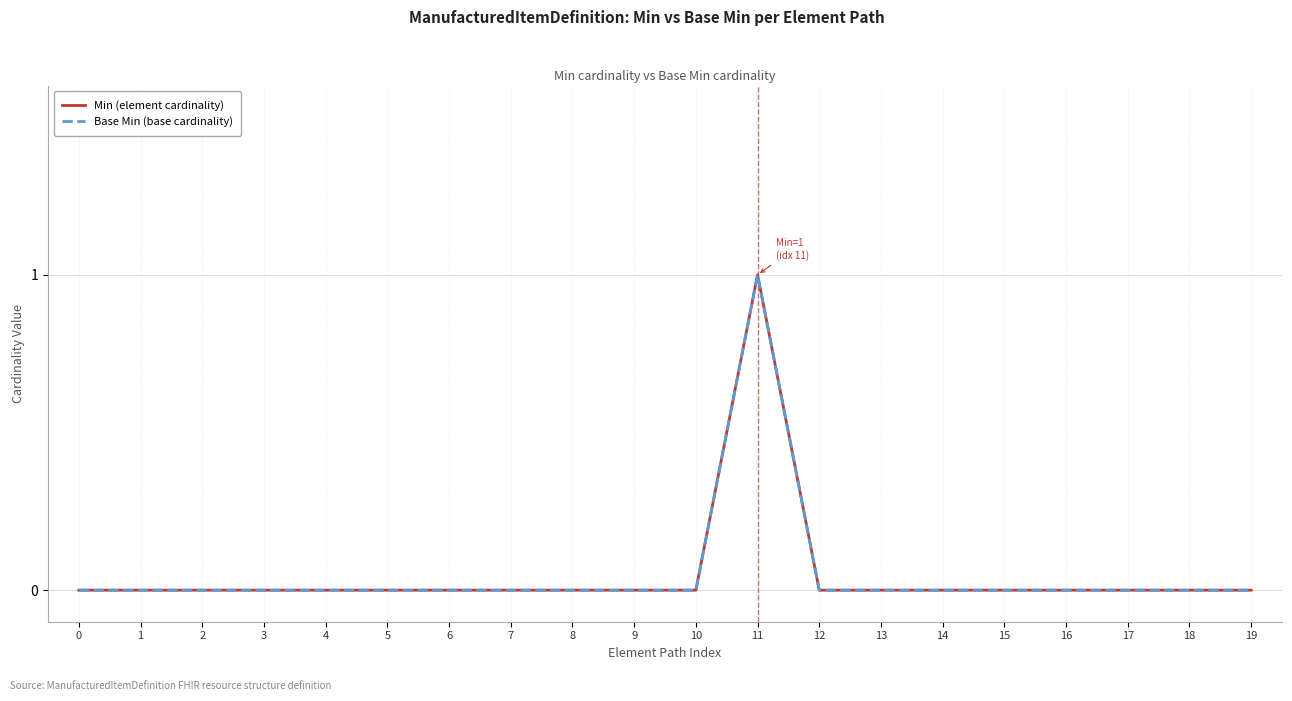

Is this an area chart (filled region under the line)?

No